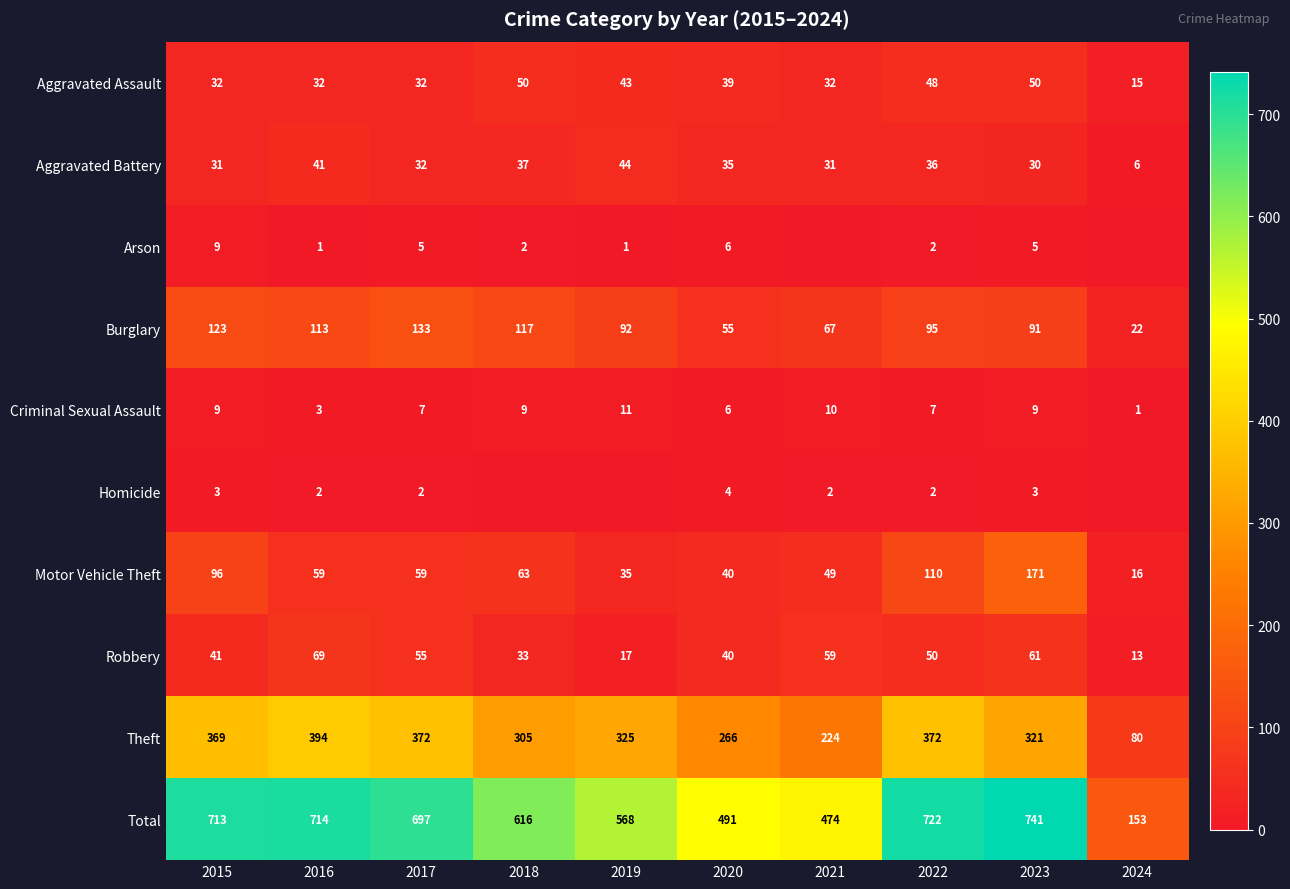

What is the difference between the highest and lowest values at 2024?

153